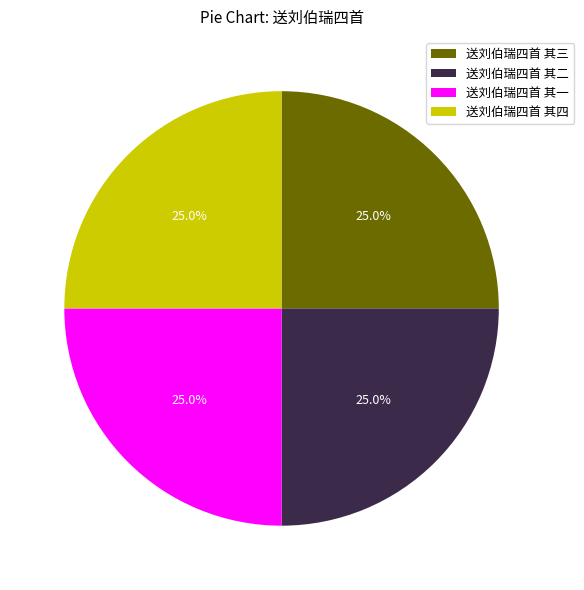

Is there a majority slice in this chart?

No